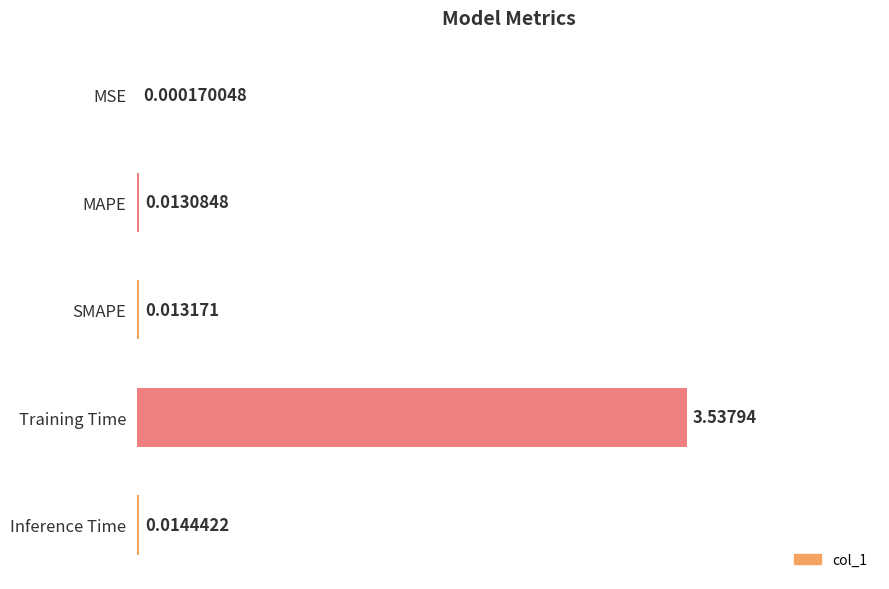

At which label is the value closest to 1?

Inference Time